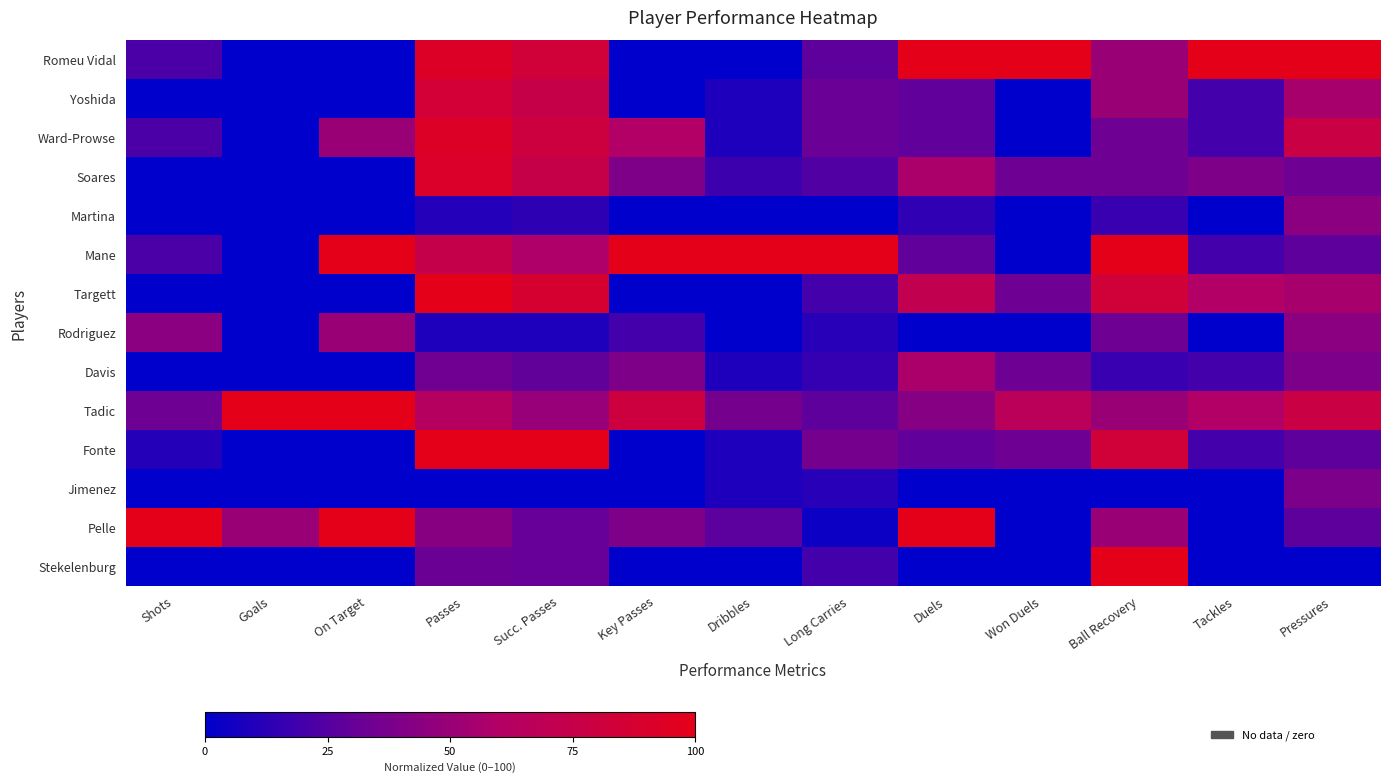

At which category is the sum across all series the highest?

Passes